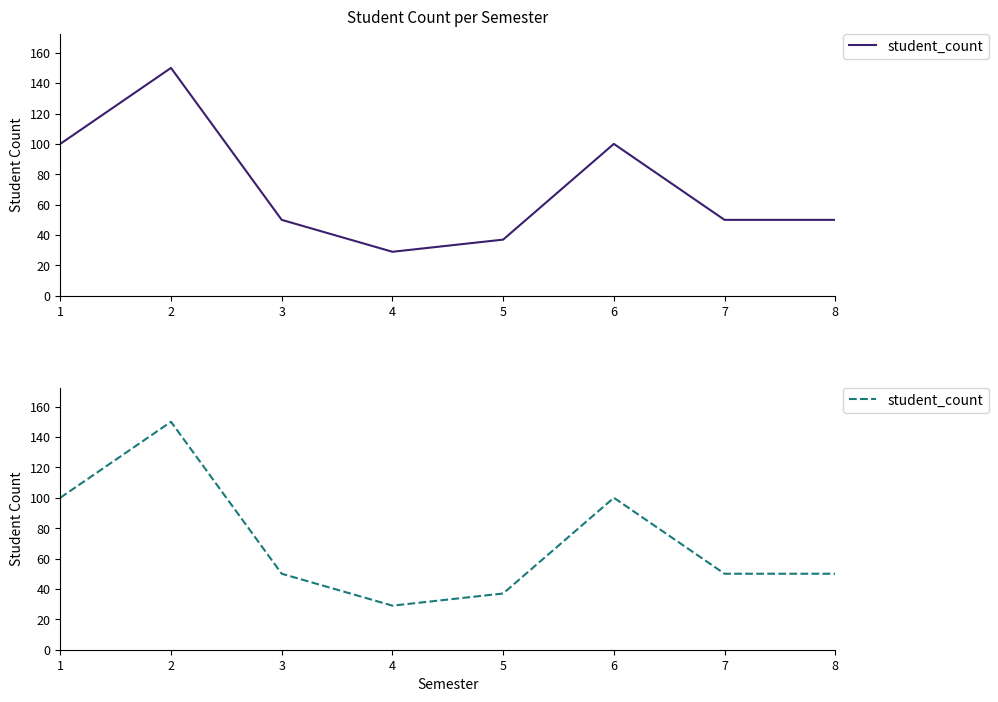

What is the difference between the maximum and minimum values?

121